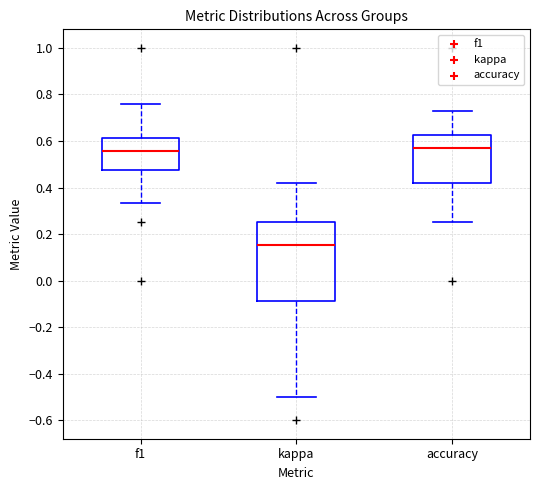

Where is the lower edge of the box for kappa on the y-axis? The values are not printed on the chart, so give them approximately, as read against the axis.

-0.08